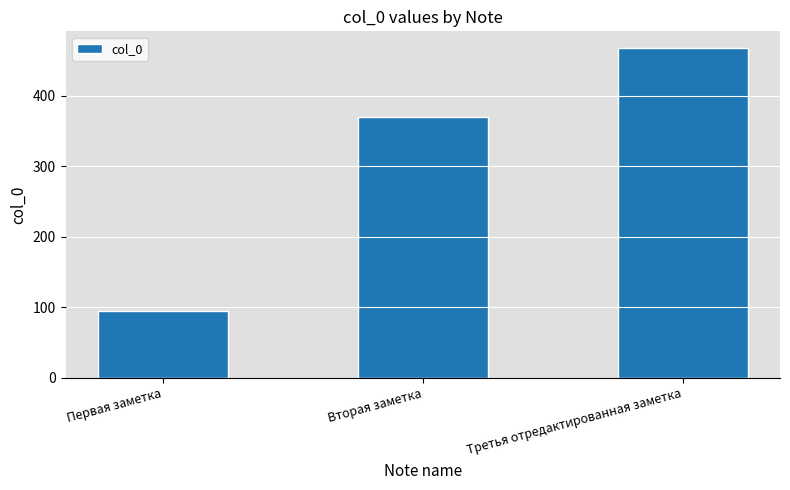

What is the change in value from Первая заметка to Вторая заметка?

+275